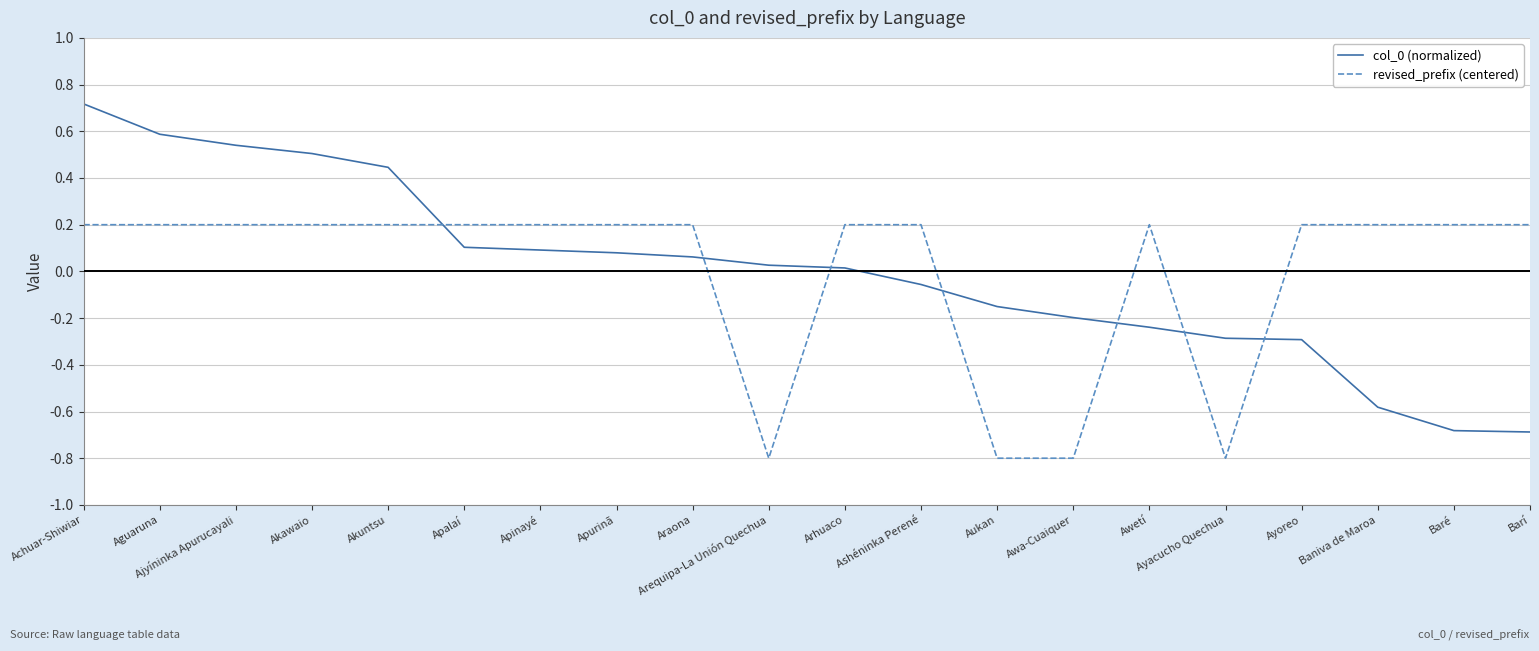

Where do revised_prefix (centered) and col_0 (normalized) first cross each other?

Akuntsu and Apalaí